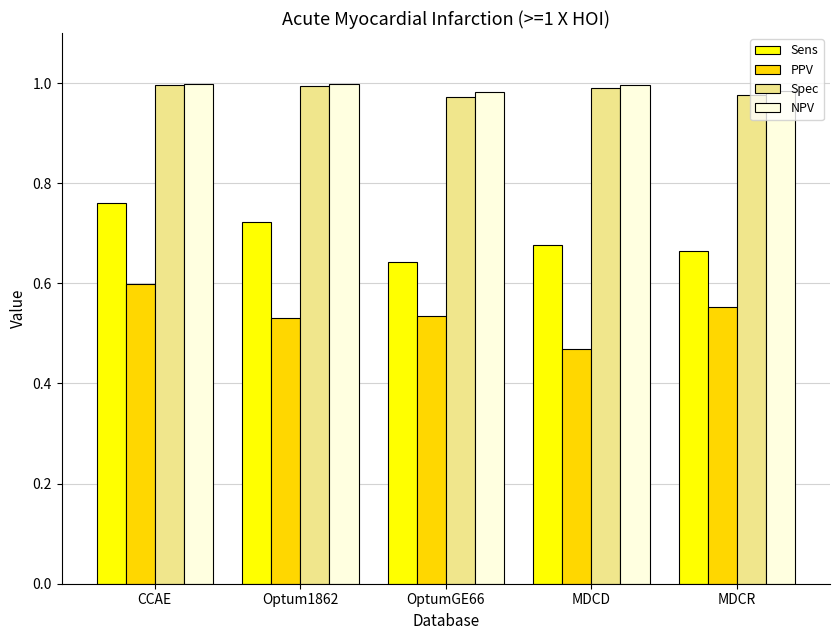

What is the sum of all PPV values?

2.7